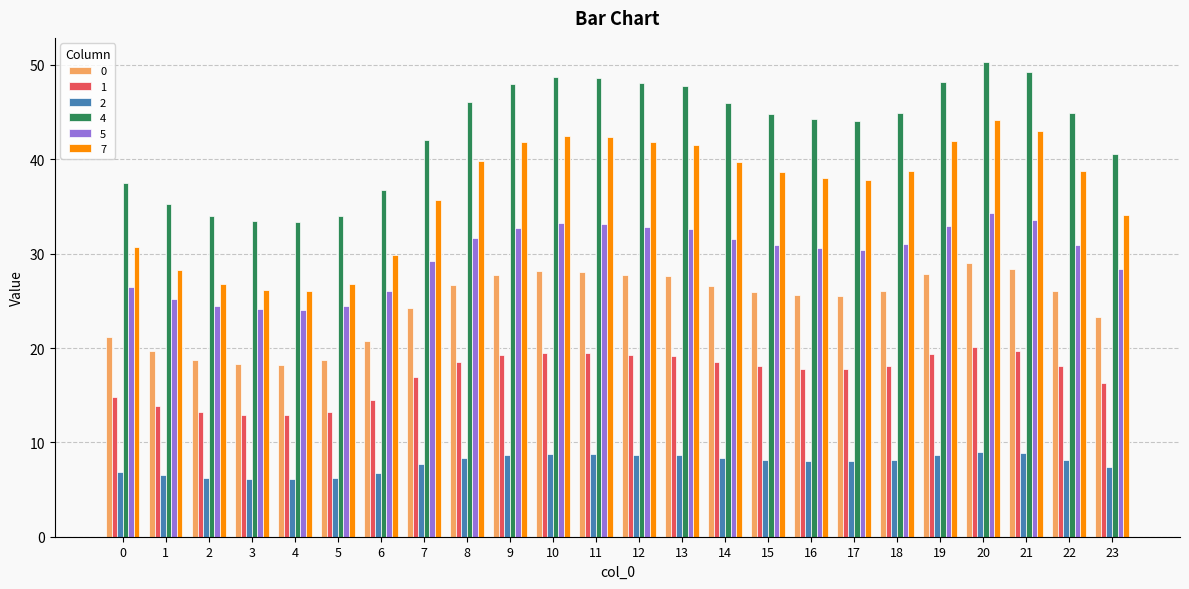

Are the bars grouped side by side (vs. stacked)?

Yes